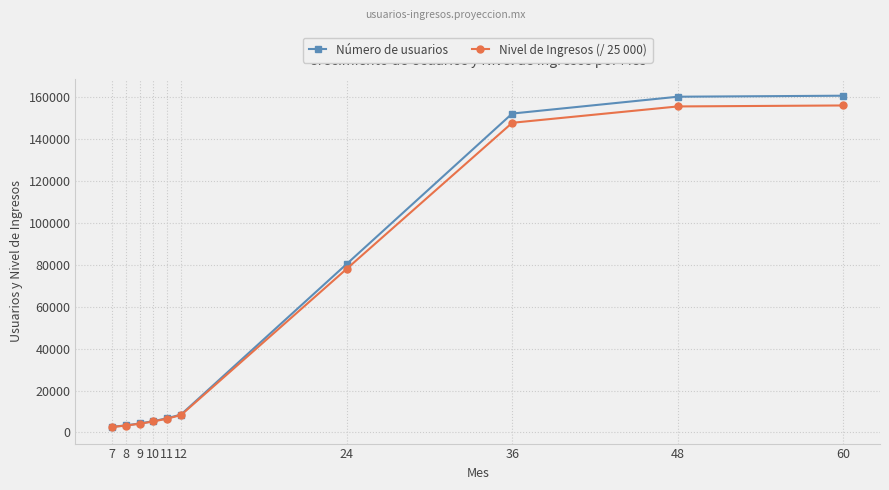

Which series has the largest total across all categories?

Número de usuarios